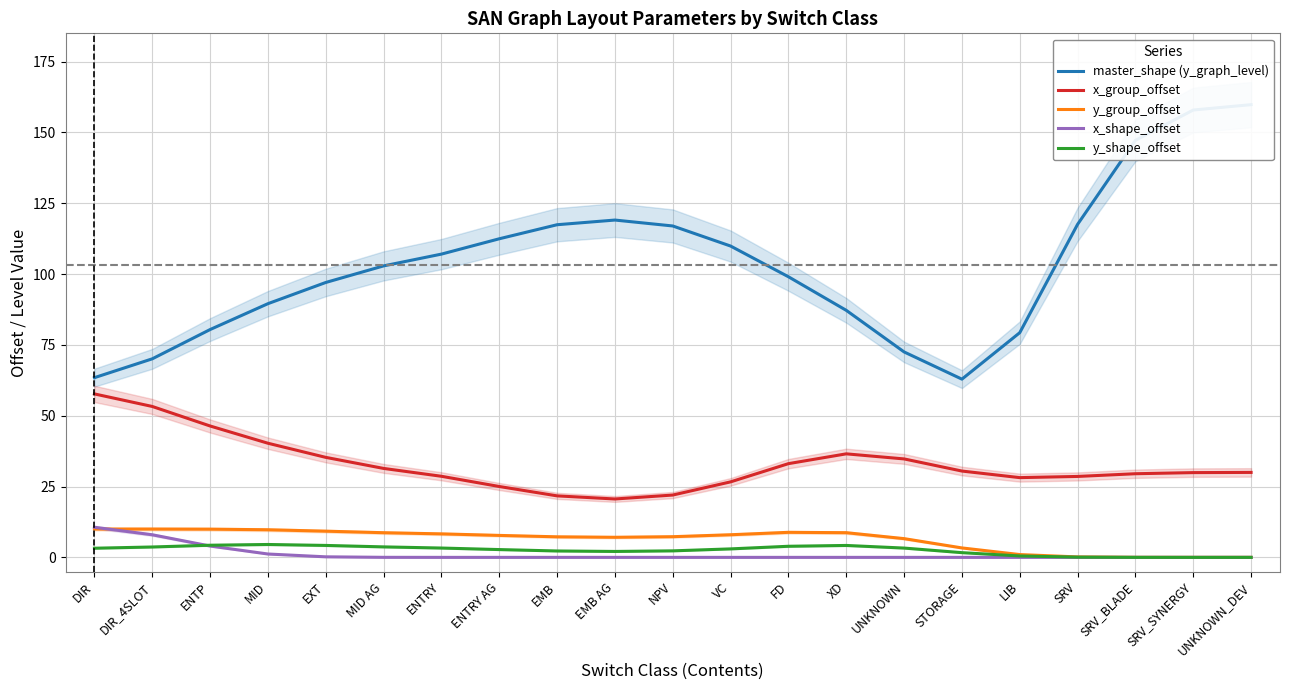

Which series changed the most between EMB AG and FD?

master_shape (y_graph_level)